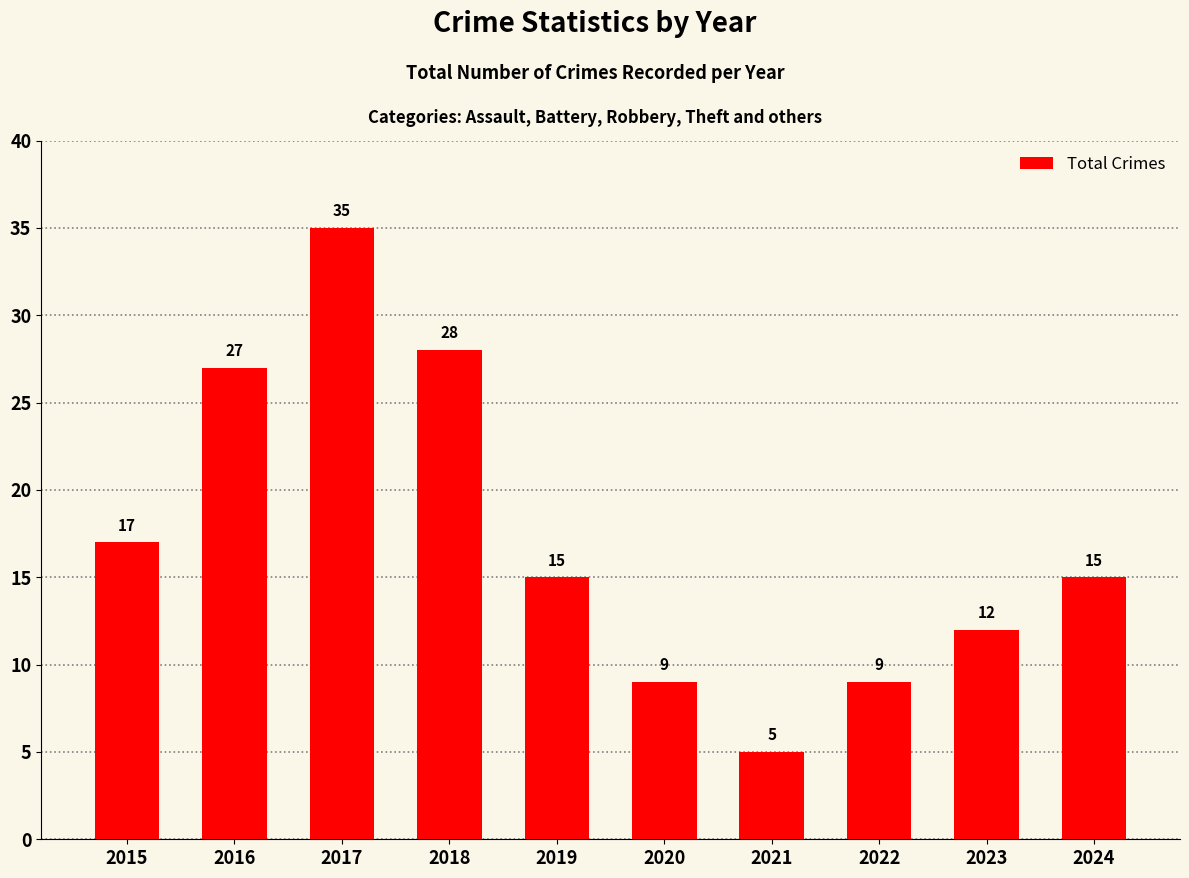

Between 2022 and 2017, which is larger?

2017